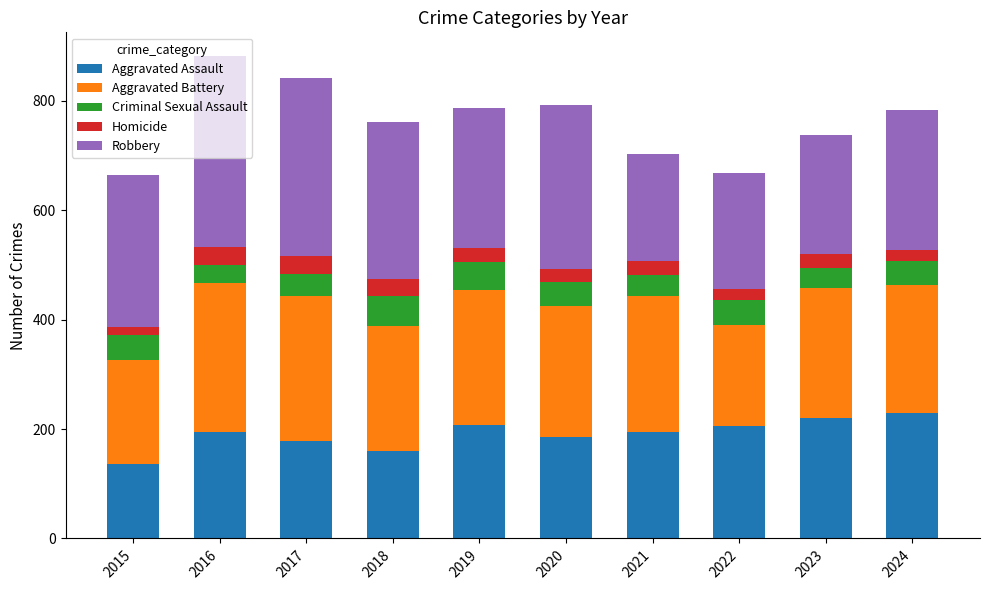

What is the difference between the maximum and second lowest values in the Aggravated Assault series?

70